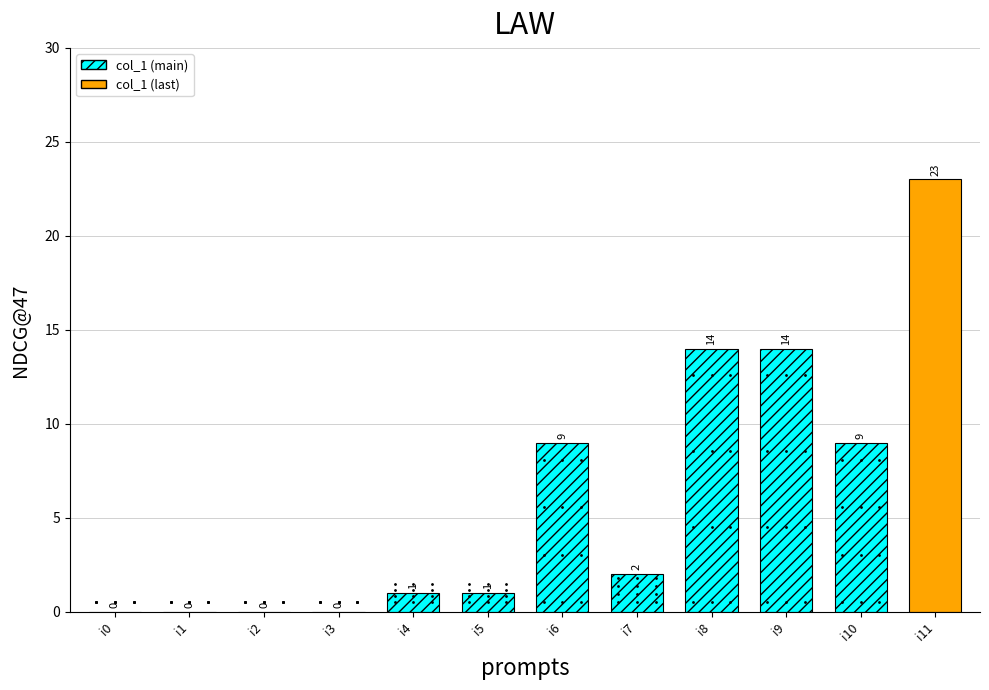

Reading left to right, what are all the values shown in this chart?

i0=0	i1=0	i2=0	i3=0	i4=1	i5=1	i6=9	i7=2	i8=14	i9=14	i10=9	i11=23